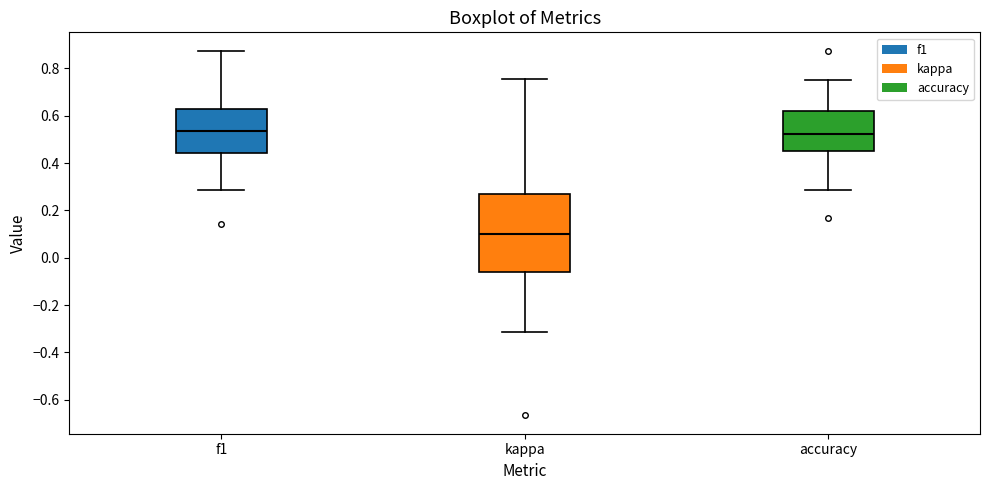

Reading left to right, read every box against the y-axis: the position of its median line, the range the box covers, and the ends of its whiskers. The values are not printed on the chart, so give them approximately, as read against the axis.

f1: median 0.54, box 0.44 to 0.62, whiskers 0.28 to 0.88
kappa: median 0.10, box -0.06 to 0.26, whiskers -0.32 to 0.76
accuracy: median 0.52, box 0.46 to 0.62, whiskers 0.28 to 0.76